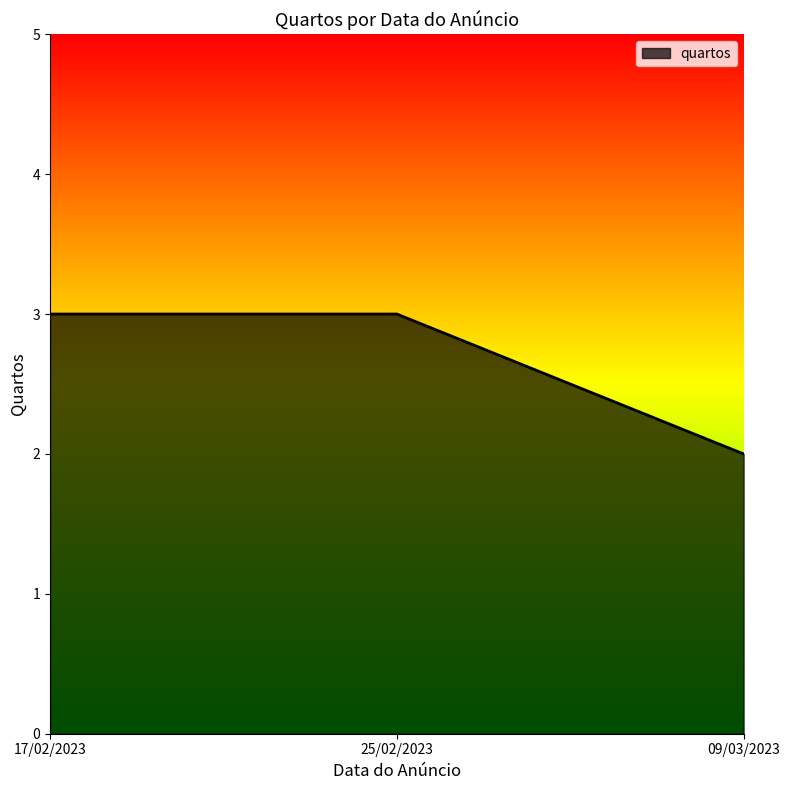

Reading left to right, what are all the values shown in this chart?

3	3	2